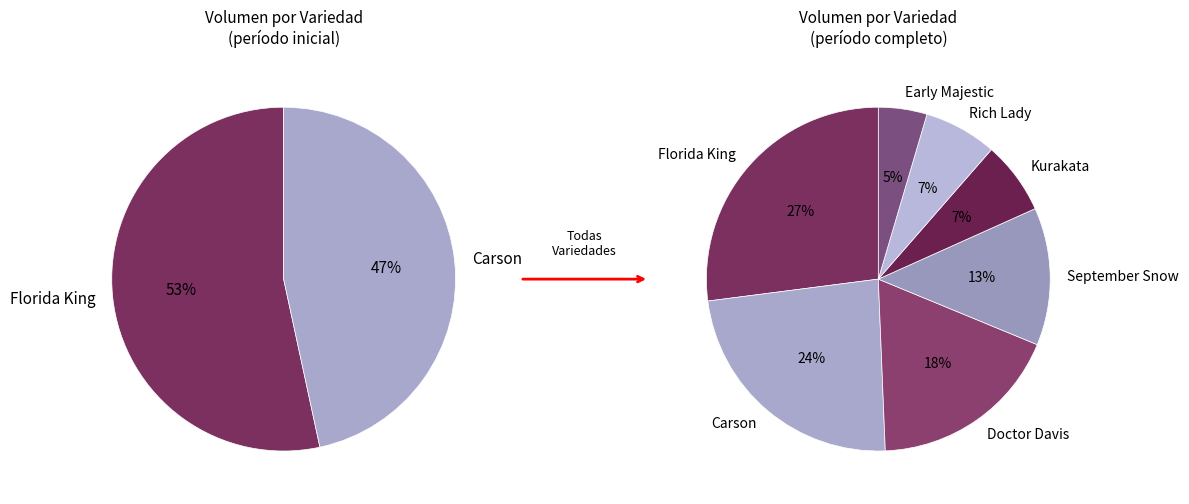

Is there any slice that represents more than half of the pie?

No